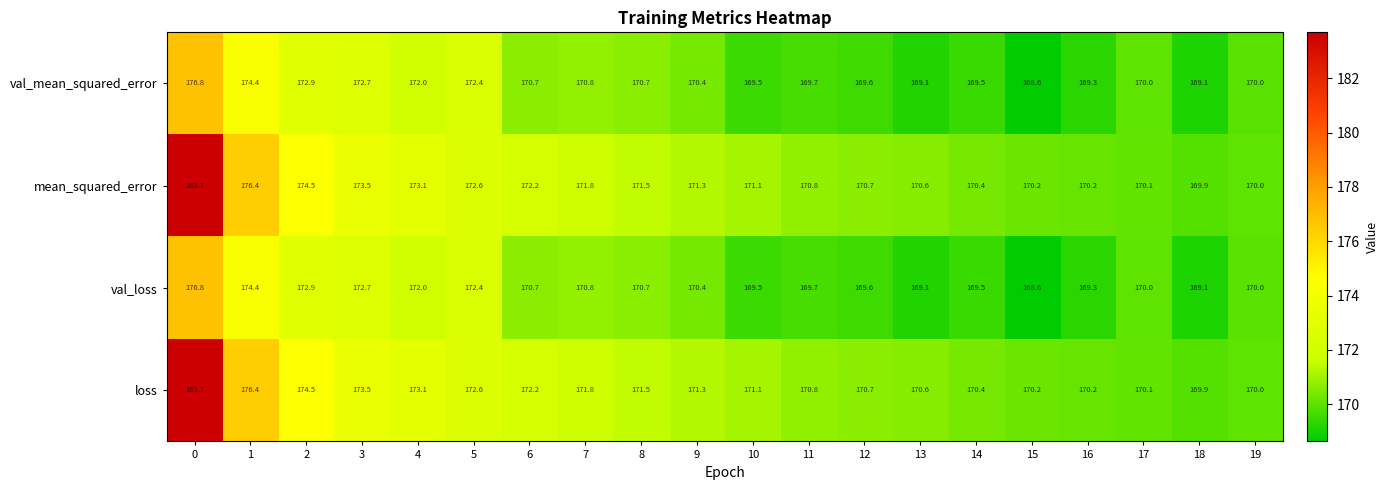

What value does the val_mean_squared_error series have at 6?

170.7